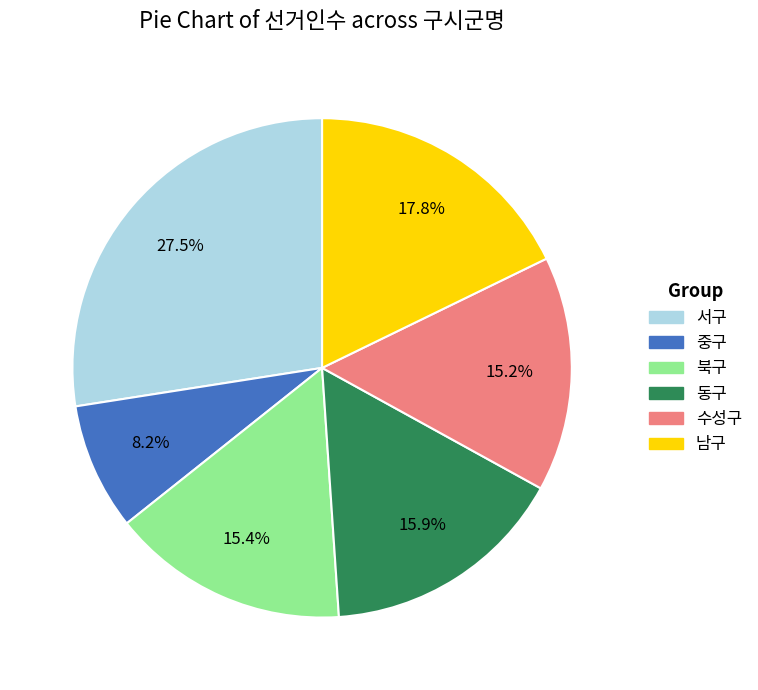

Is there any slice that represents more than half of the pie?

No